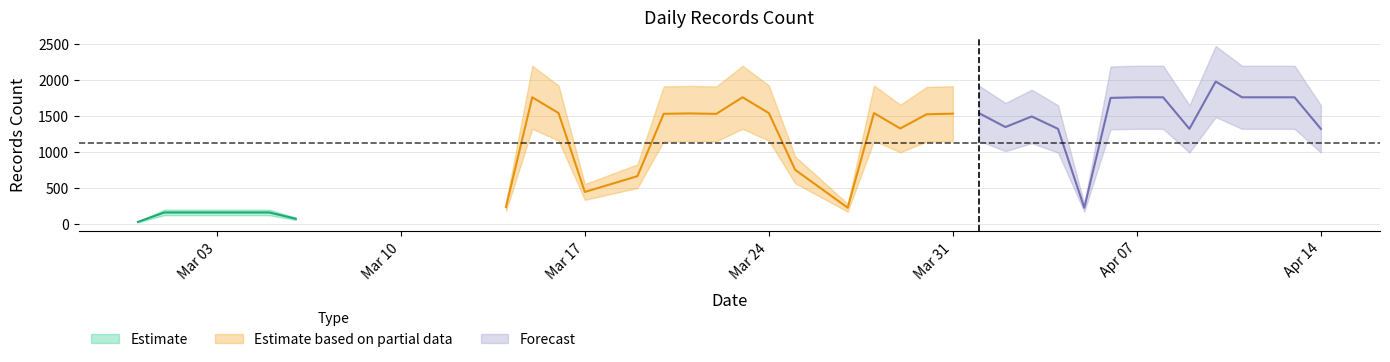

Count the number of values greater than 1493.

18